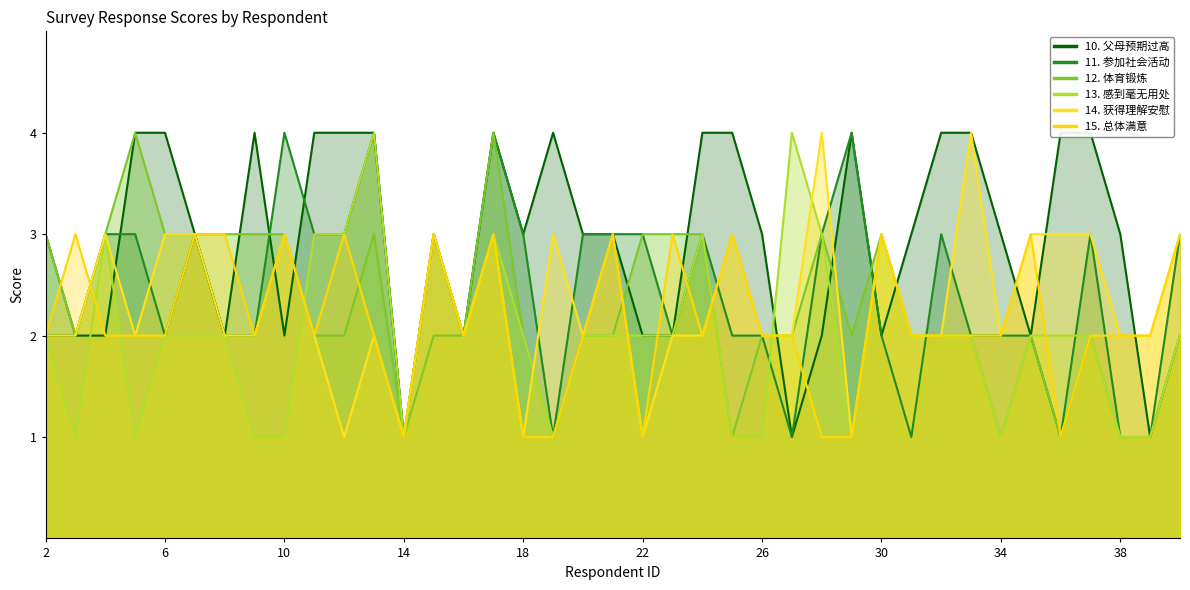

How many data points in 我在感到挫败时能从别人那里获得理解和安慰 are less than 2?

5